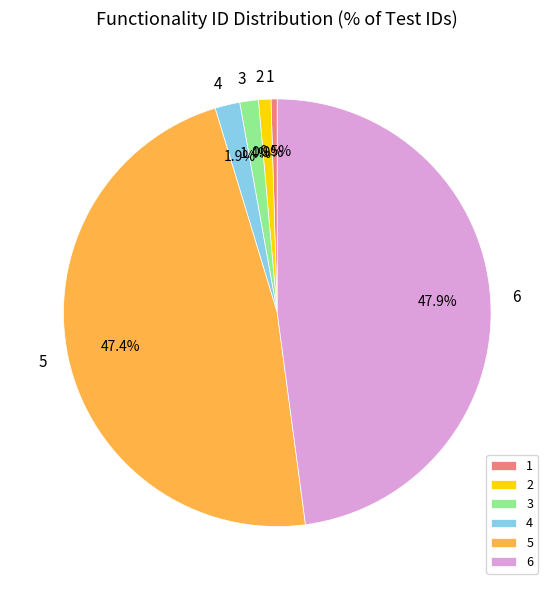

How much of the chart is everything except 5?

52.6%